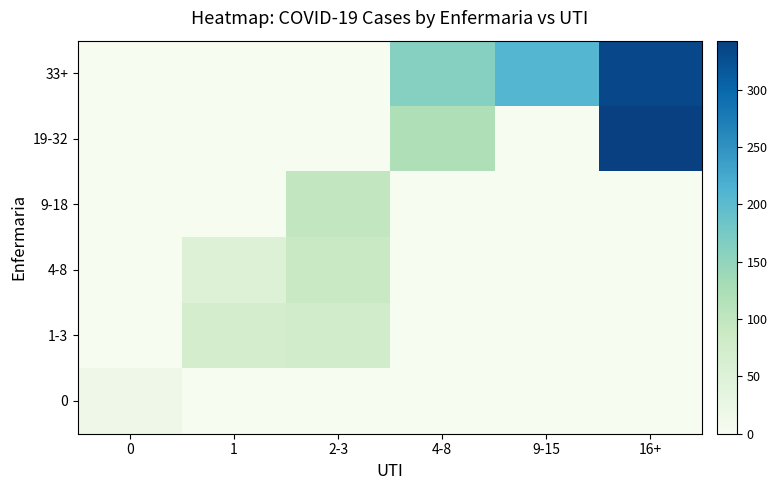

How many distinct data groups are displayed?

6